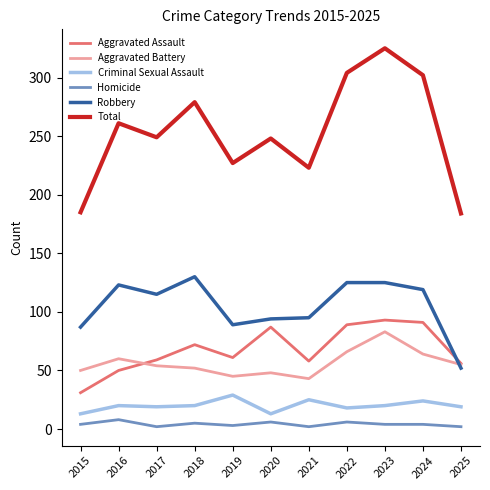

What is the smallest value displayed?

2